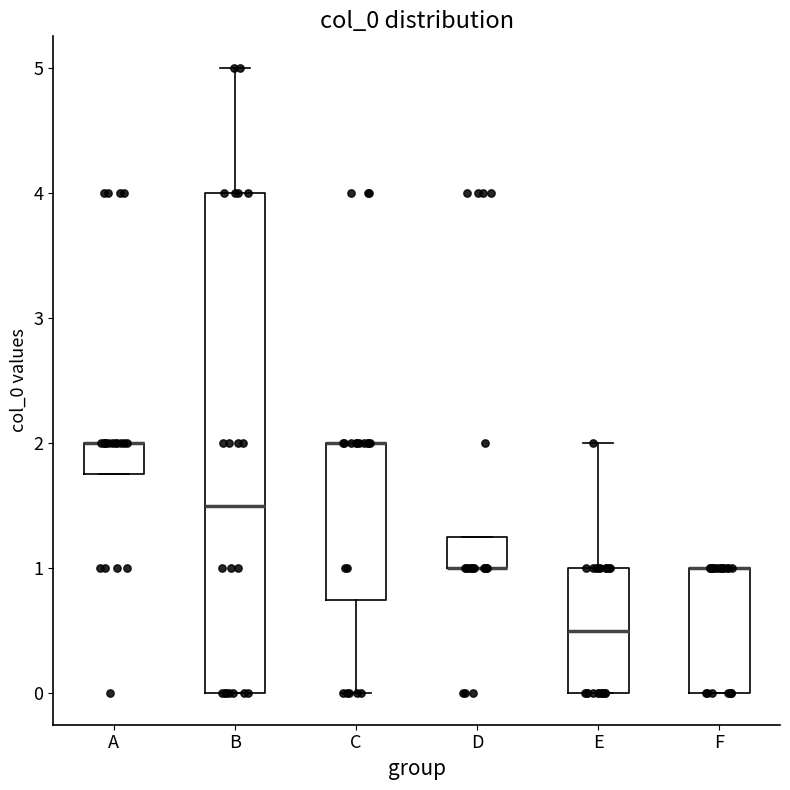

Reading left to right, transcribe this box plot: for each box, give where its median line is, the range the box spans, and where its two whiskers end, as read against the y-axis. The values are not printed on the chart, so give them approximately, as read against the axis.

A: median 2.0 (drawn on the box's upper edge), box 1.8 to 2.0, whiskers 1.8 to 2.0
B: median 1.5, box 0.0 to 4.0, whiskers 0.0 to 5.0
C: median 2.0 (drawn on the box's upper edge), box 0.8 to 2.0, whiskers 0.0 to 2.0
D: median 1.0 (drawn on the box's lower edge), box 1.0 to 1.3, whiskers 1.0 to 1.3
E: median 0.5, box 0.0 to 1.0, whiskers 0.0 to 2.0
F: median 1.0 (drawn on the box's upper edge), box 0.0 to 1.0, whiskers 0.0 to 1.0